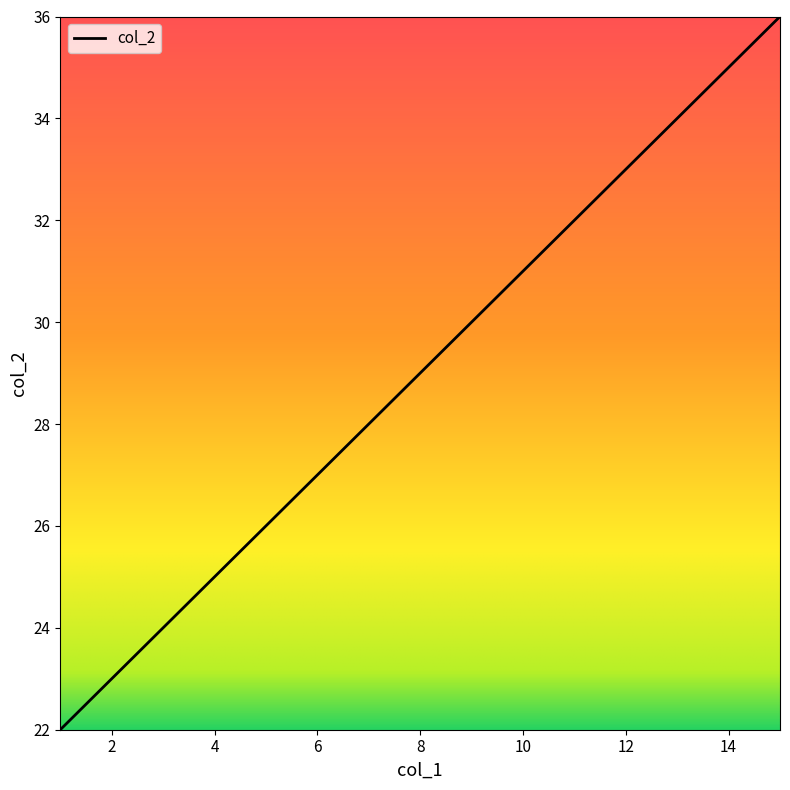

What is the maximum value shown in the chart?

36